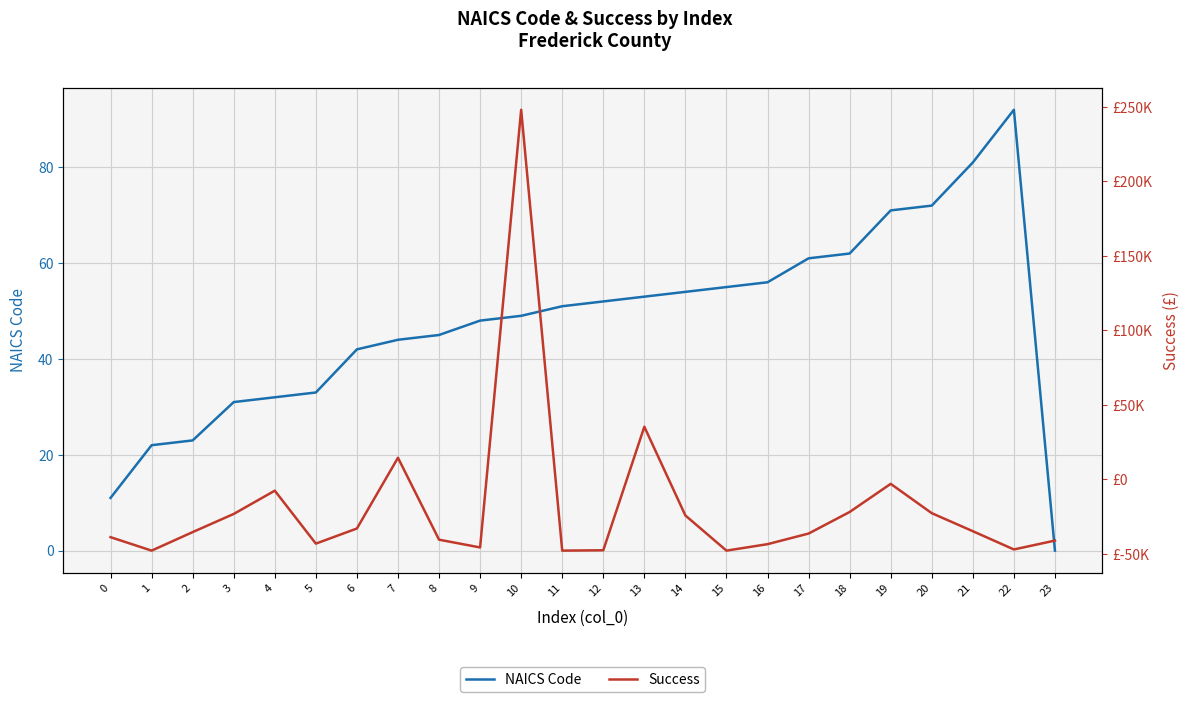

How many data points in Success are above -35400?

11